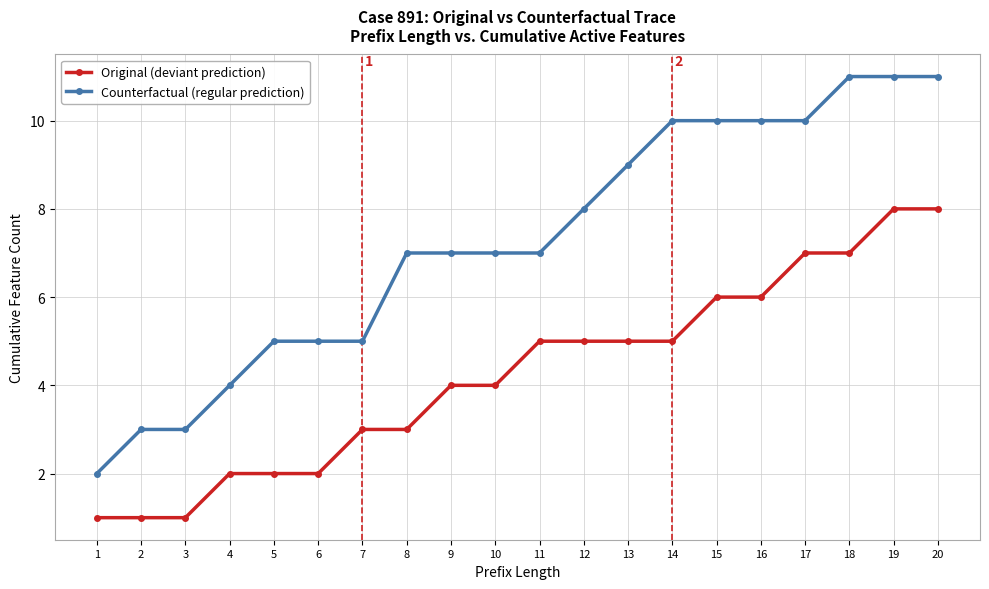

What are all the series names shown in the legend?

Original (deviant prediction), Counterfactual (regular prediction)